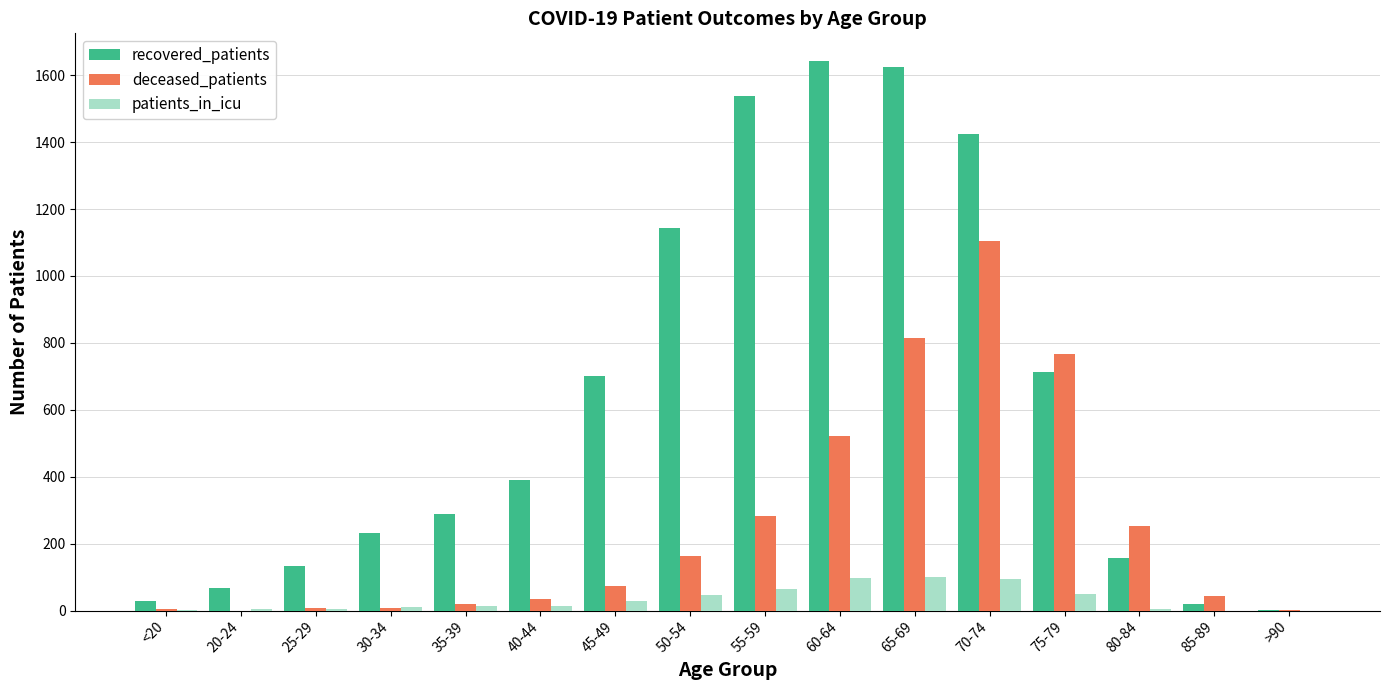

Which category has the highest value in the deceased_patients series?

70-74